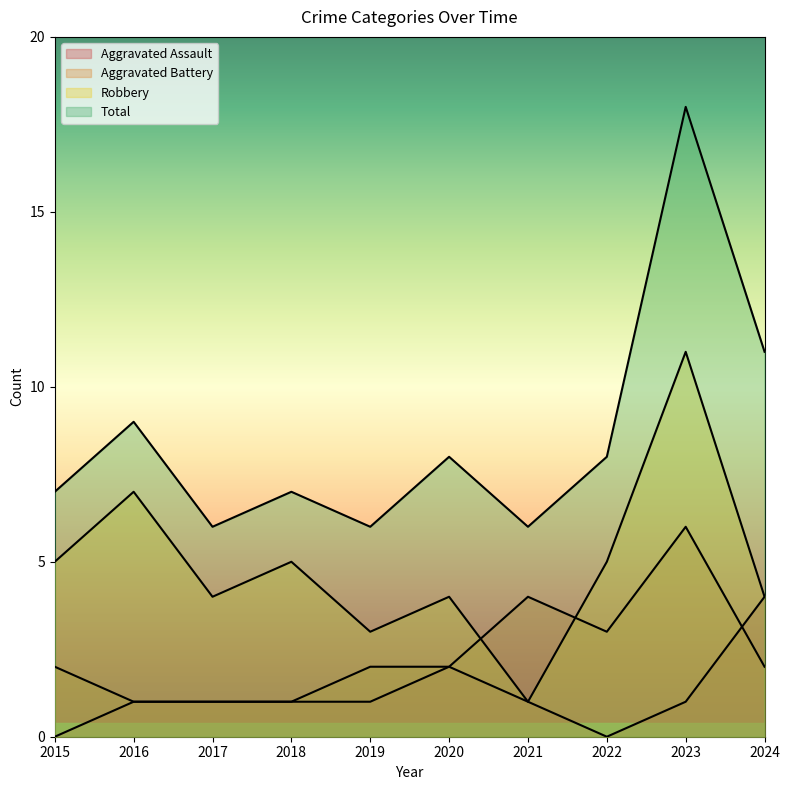

At 2021, list the series in order from largest to smallest.

Total, Aggravated Battery, Aggravated Assault, Robbery